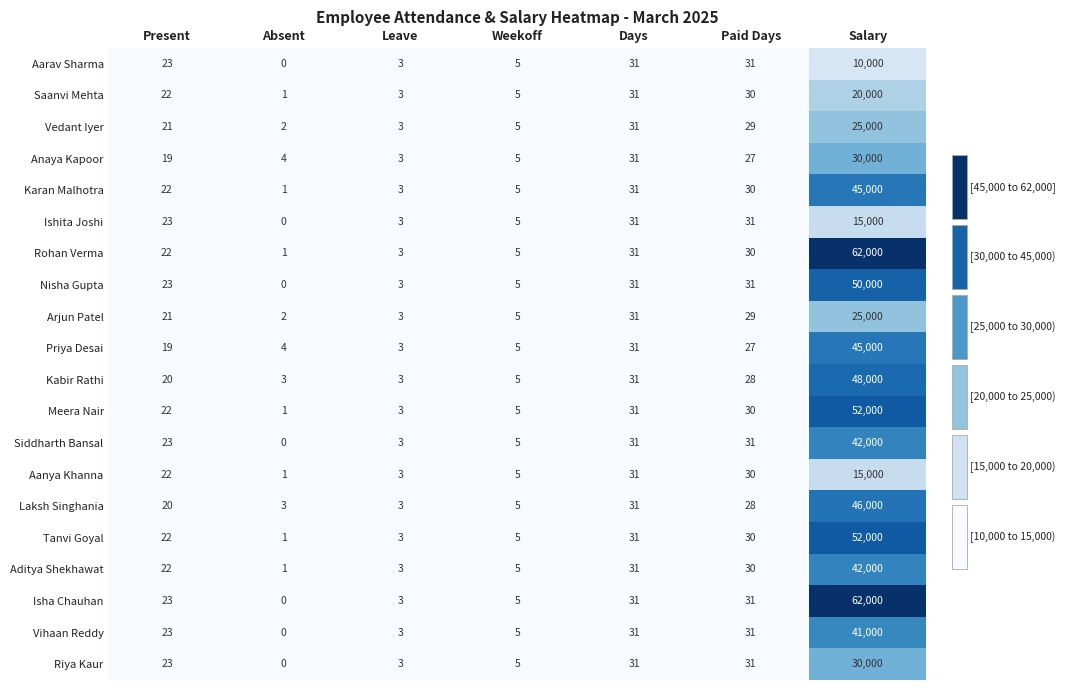

Rank the categories by Aditya Shekhawat value from lowest to highest.

Absent, Leave, Weekoff, Present, Paid Days, Days, Salary